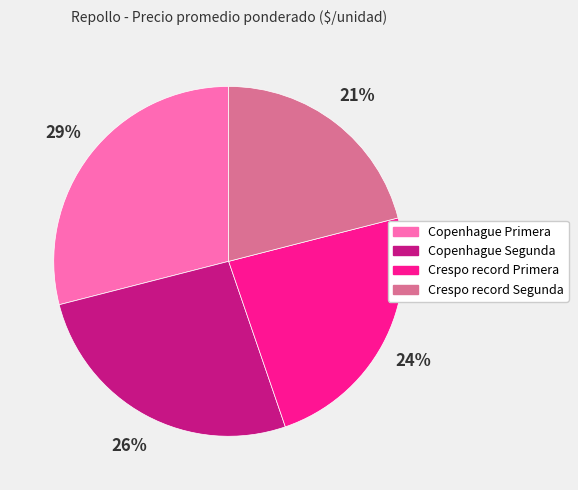

Does Crespo record Primera represent more than half of the total?

No